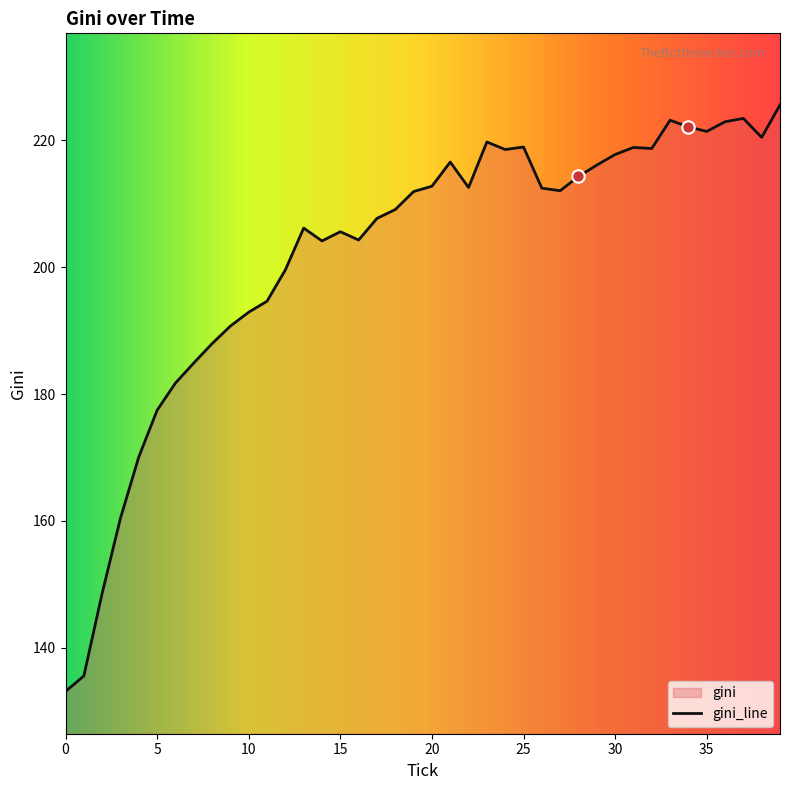

What is the change in value from 18 to 24?

+9.5